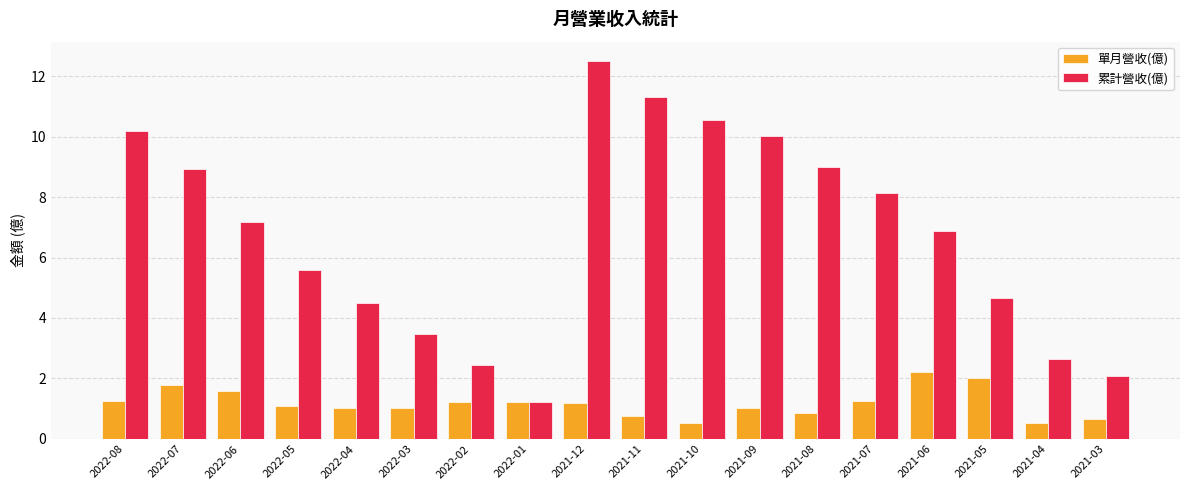

What is the difference between the maximum and minimum values in the 單月營收(億) series?

1.7